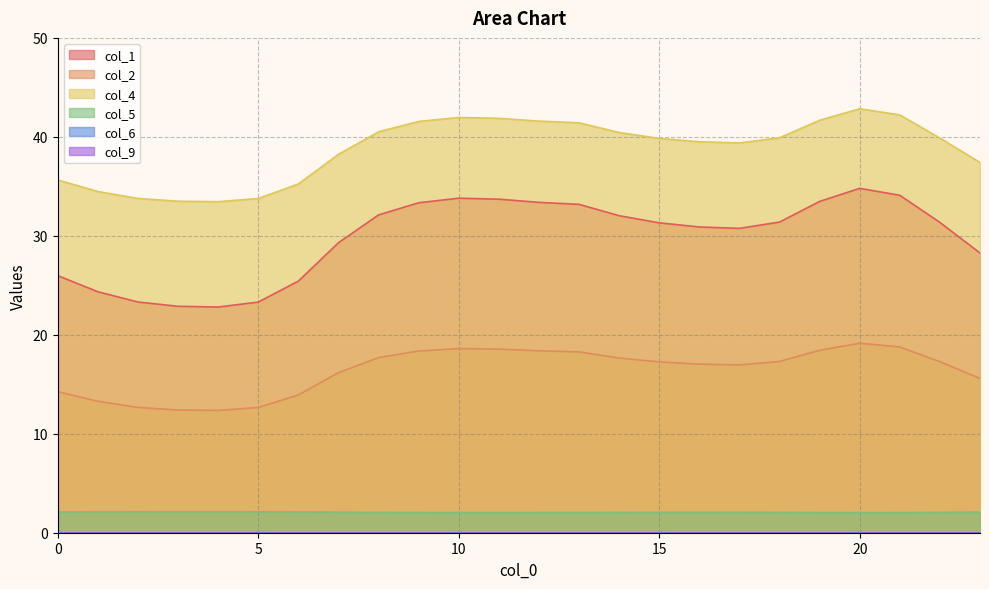

Reading left to right, transcribe all the data shown in this chart.

col_1: 0=26.0	1=24.3	2=23.3	3=22.9	4=22.8	5=23.3	6=25.4	7=29.3	8=32.1	9=33.3	10=33.8	11=33.7	12=33.4	13=33.2	14=32.0	15=31.3	16=30.9	17=30.8	18=31.4	19=33.5	20=34.8	21=34.1	22=31.4	23=28.3
col_2: 0=14.2	1=13.3	2=12.7	3=12.4	4=12.4	5=12.7	6=13.9	7=16.2	8=17.7	9=18.4	10=18.6	11=18.6	12=18.4	13=18.3	14=17.6	15=17.3	16=17.0	17=17.0	18=17.3	19=18.4	20=19.1	21=18.8	22=17.3	23=15.6
col_4: 0=35.6	1=34.5	2=33.8	3=33.5	4=33.4	5=33.8	6=35.2	7=38.2	8=40.5	9=41.6	10=42.0	11=41.9	12=41.6	13=41.4	14=40.4	15=39.8	16=39.5	17=39.4	18=39.9	19=41.7	20=42.8	21=42.2	22=39.9	23=37.4
col_5: 0=2.1	1=2.1	2=2.1	3=2.1	4=2.1	5=2.1	6=2.1	7=2.1	8=2.1	9=2.0	10=2.0	11=2.0	12=2.0	13=2.0	14=2.1	15=2.1	16=2.1	17=2.1	18=2.1	19=2.0	20=2.0	21=2.0	22=2.1	23=2.1